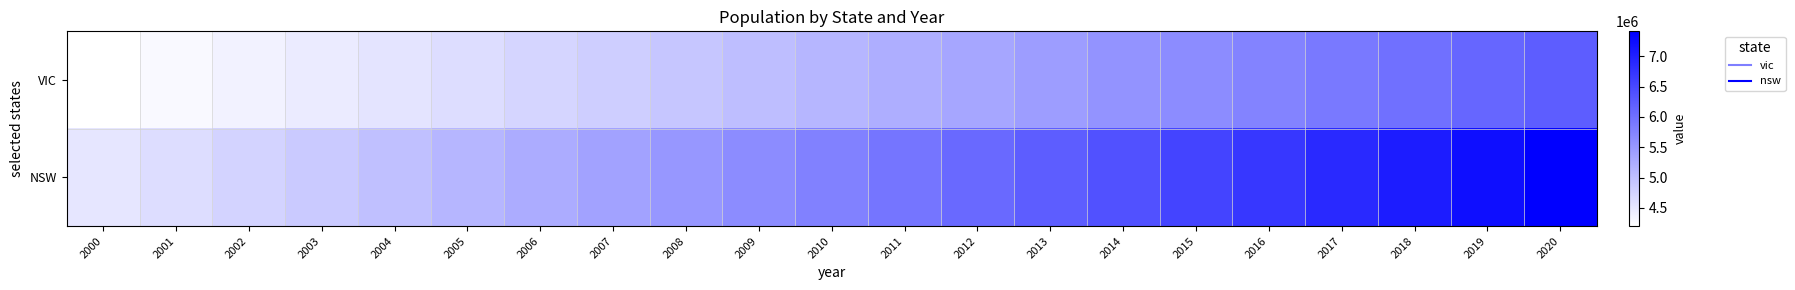

What is the total value across all series at 2002?

9120606.2